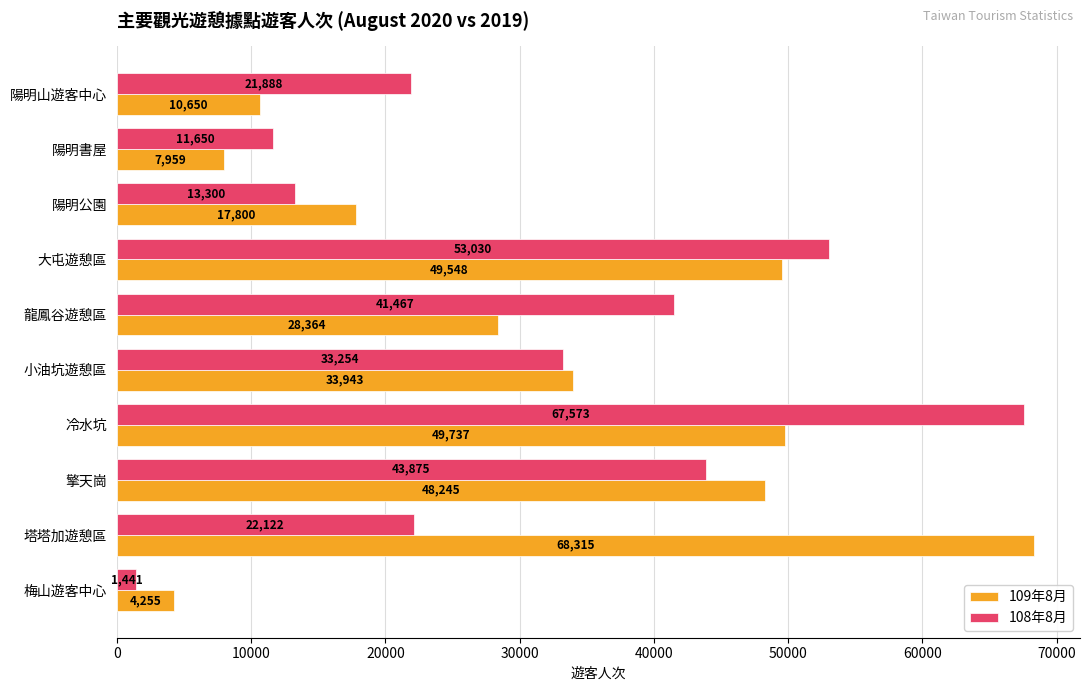

What is the difference between the maximum and minimum values in the 108年8月 series?

66132